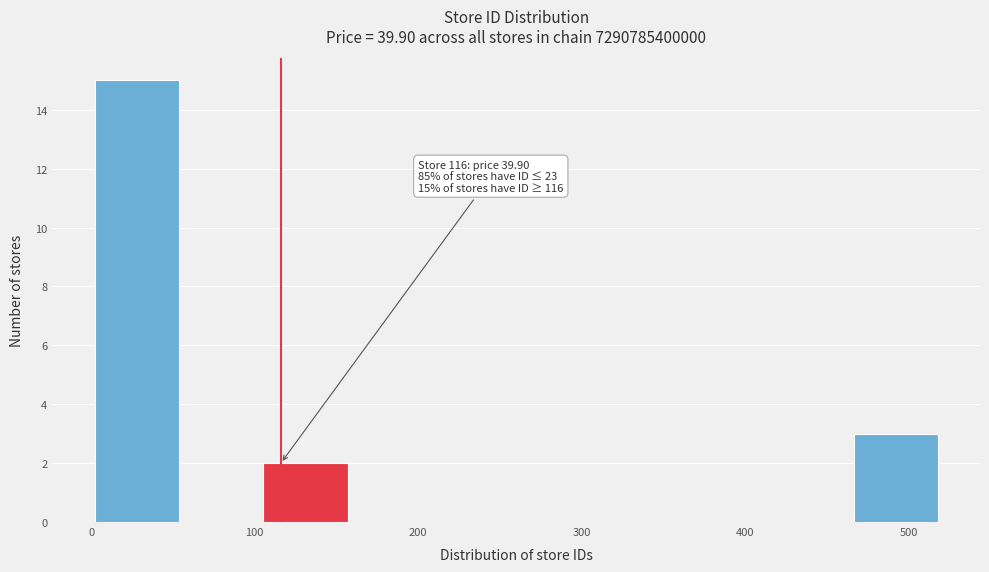

Over which range of the x-axis is the bar tallest?

0 to 50